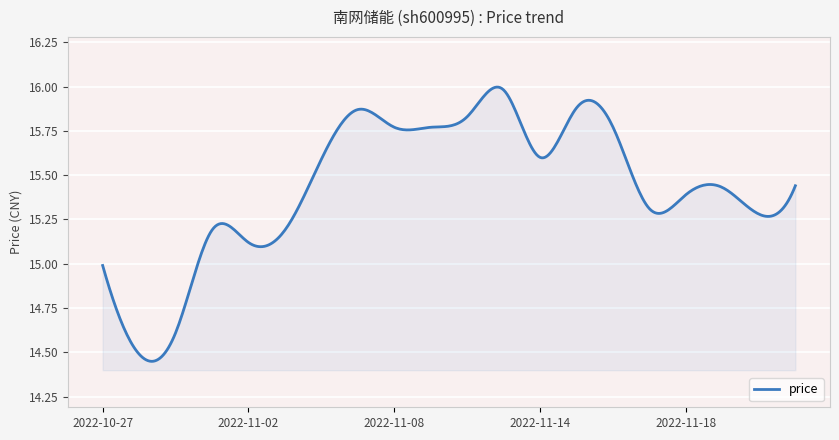

Count the number of data series in this chart.

1